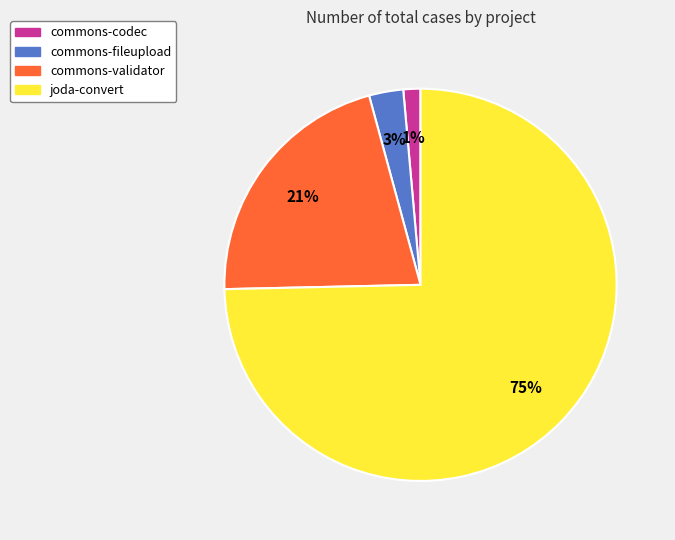

Rank the categories by value from lowest to highest.

commons-codec, commons-fileupload, commons-validator, joda-convert